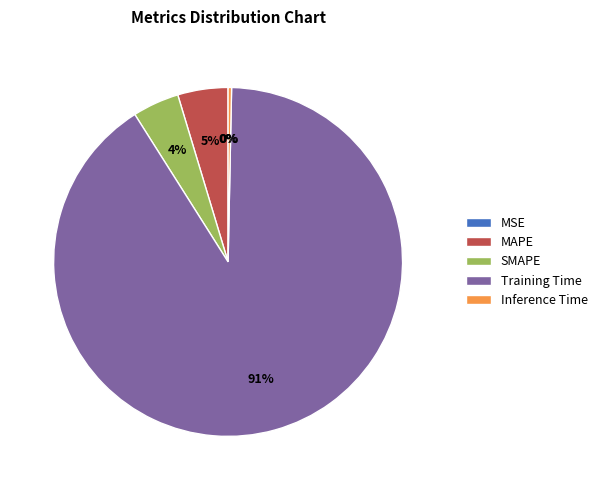

How many slices are in this pie chart?

5